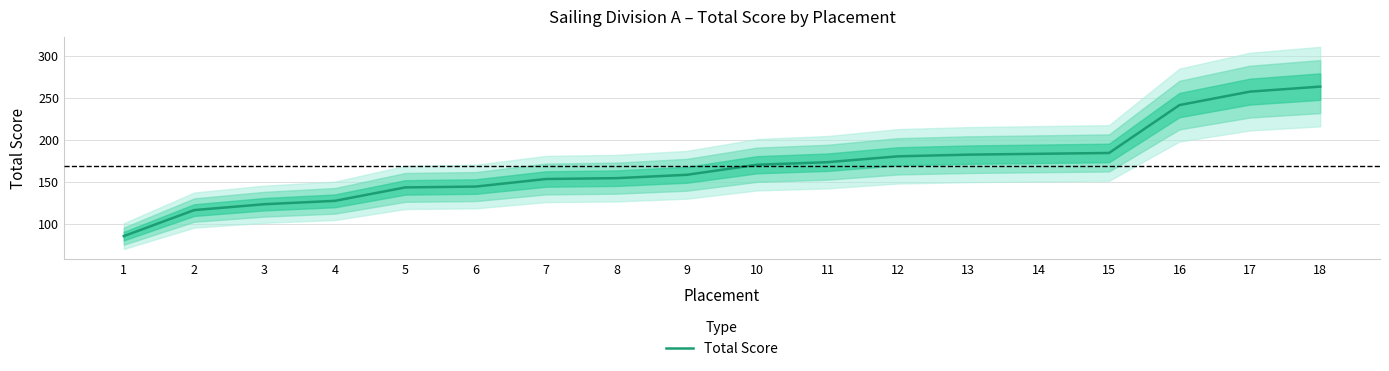

True or false: the data has more than 1 interior local peaks.

False